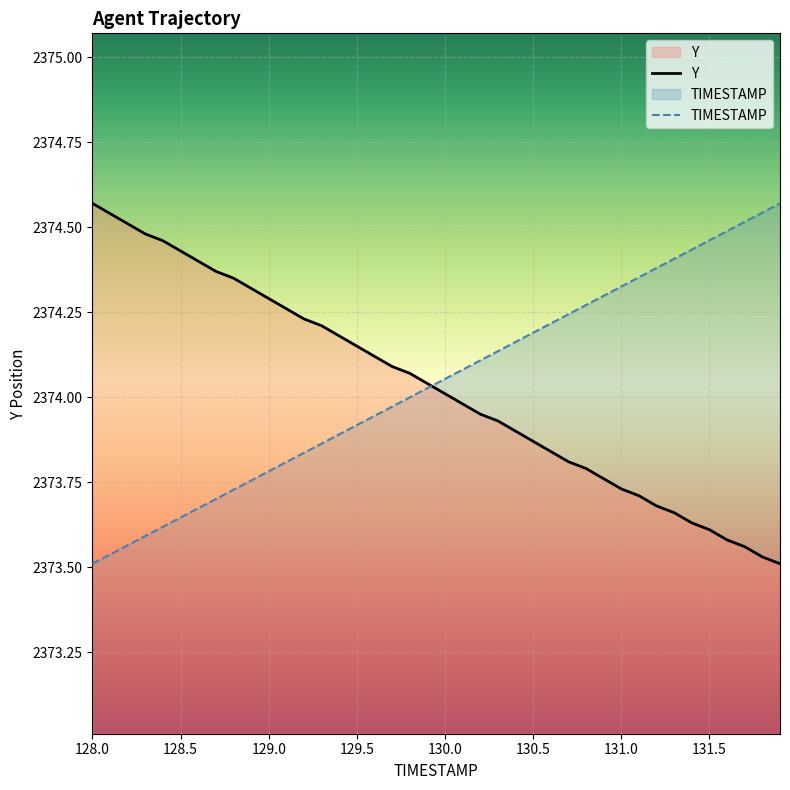

Which series has the largest range (max minus min)?

Y